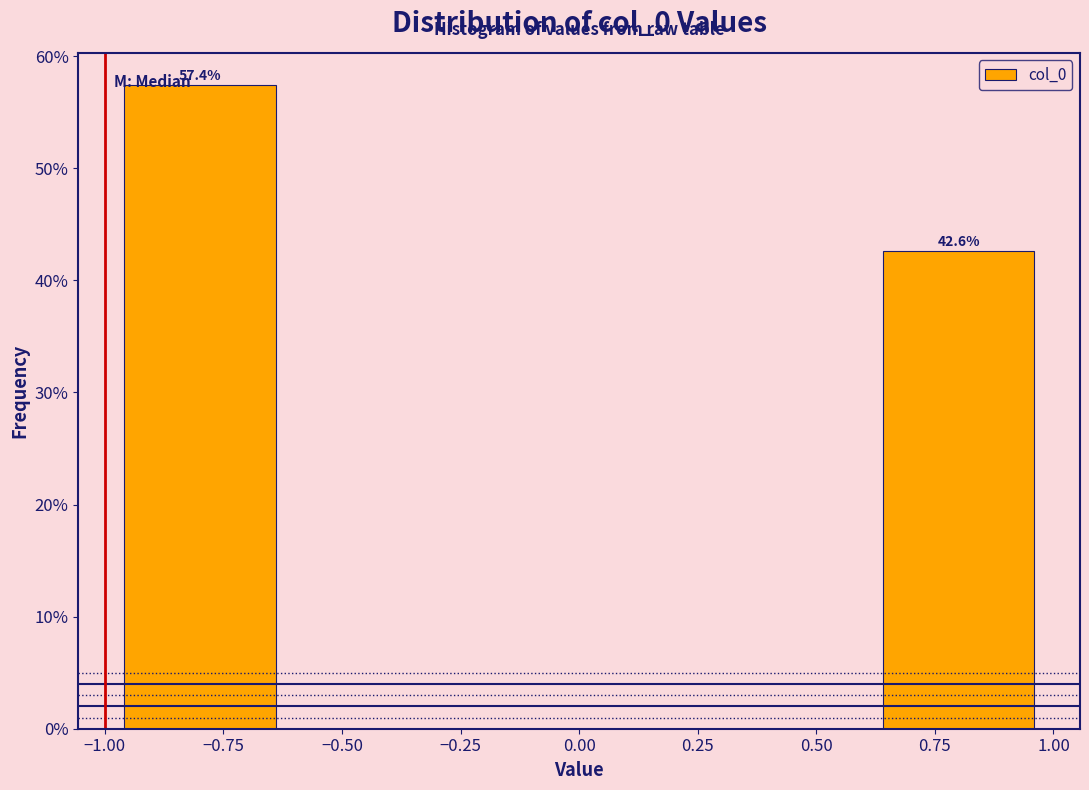

Over which range of the x-axis is the bar tallest?

-1.0 to -0.6